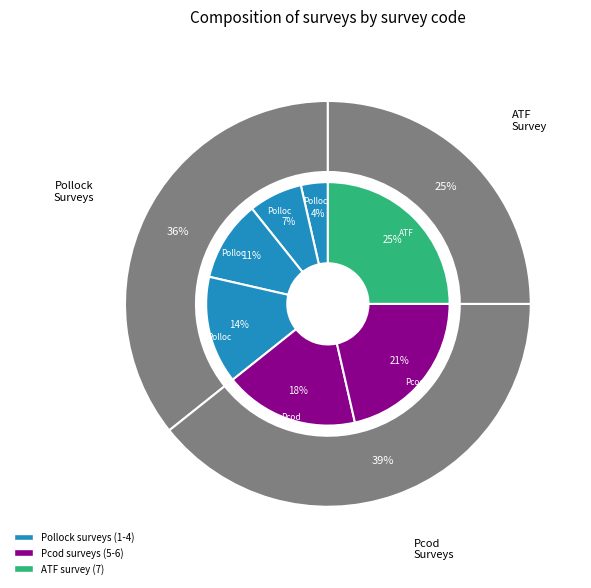

How many segments does this pie chart have?

7